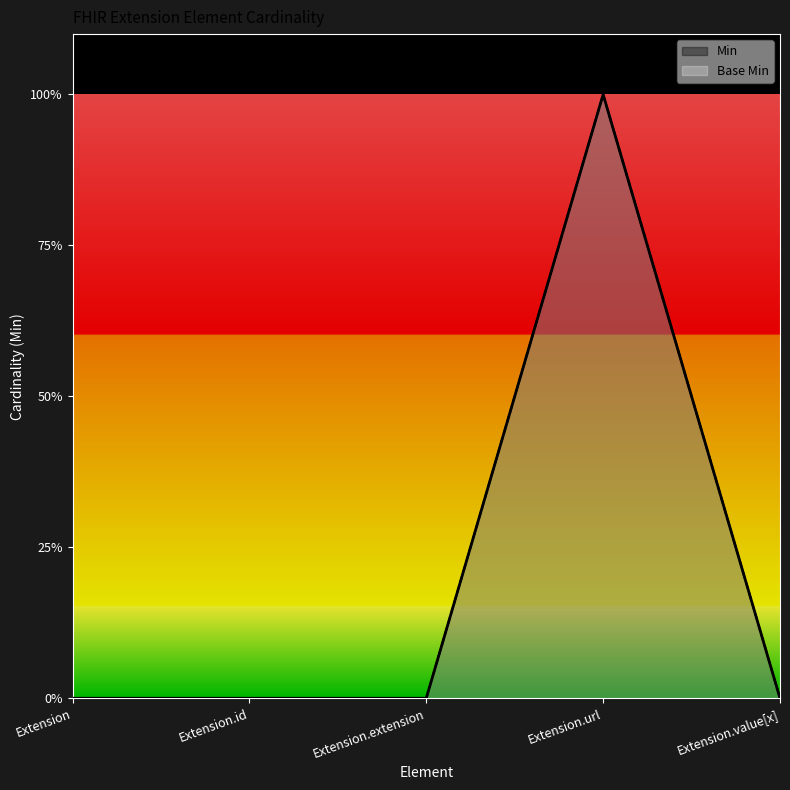

True or false: Base Min and Min intersect in this chart.

False